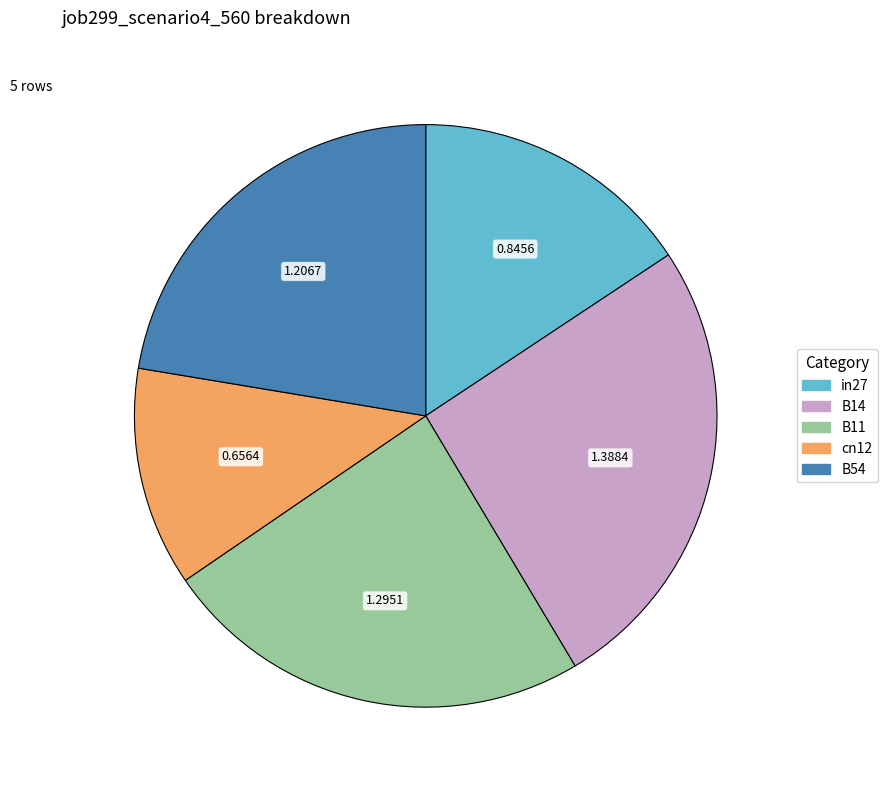

Is there a majority slice in this chart?

No